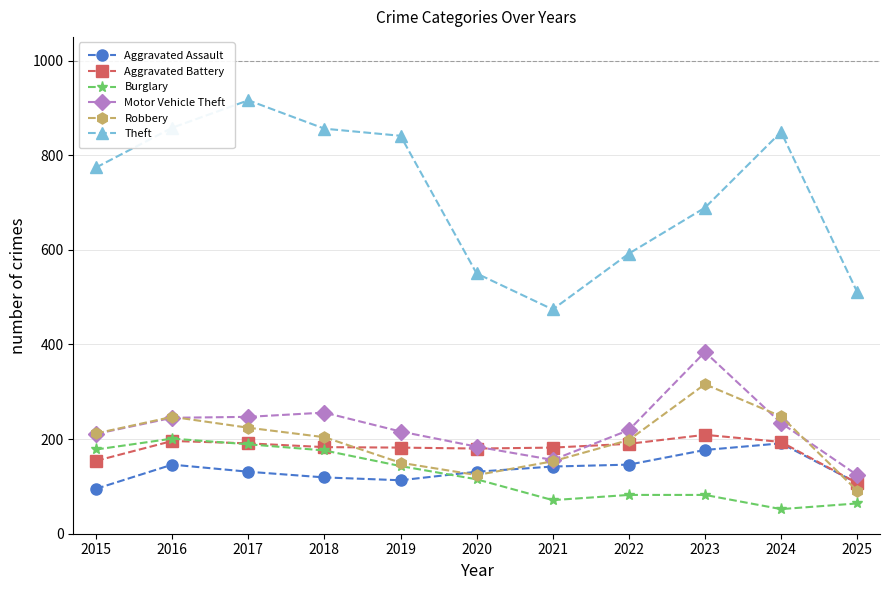

Between 2020 and 2023, which series saw the biggest shift?

Motor Vehicle Theft